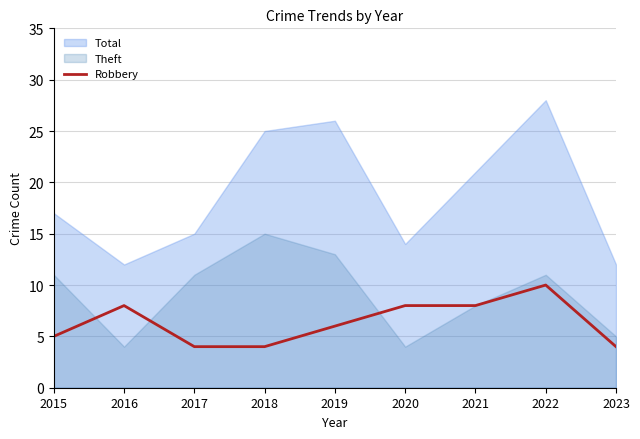

True or false: Robbery has a value of 6 at 2019.

True